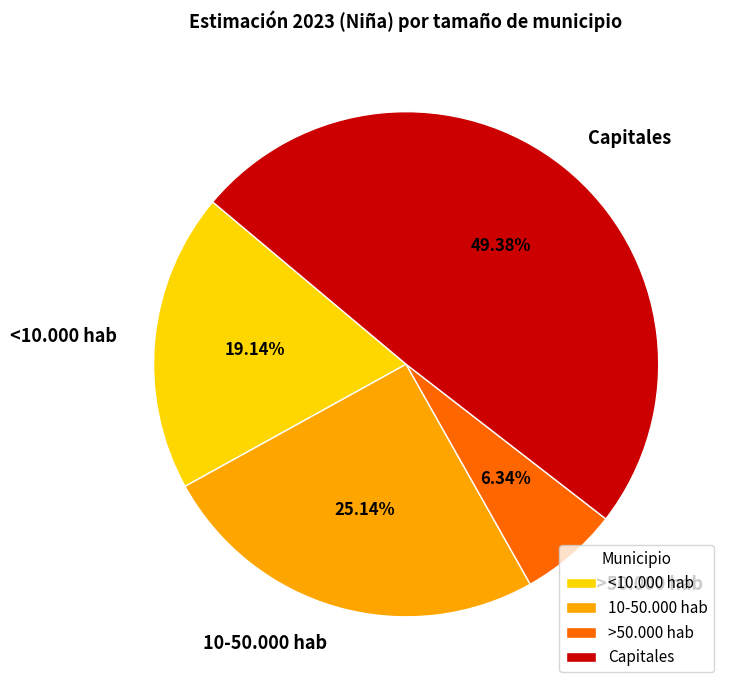

Which has a higher value, Capitales or >50.000 hab?

Capitales